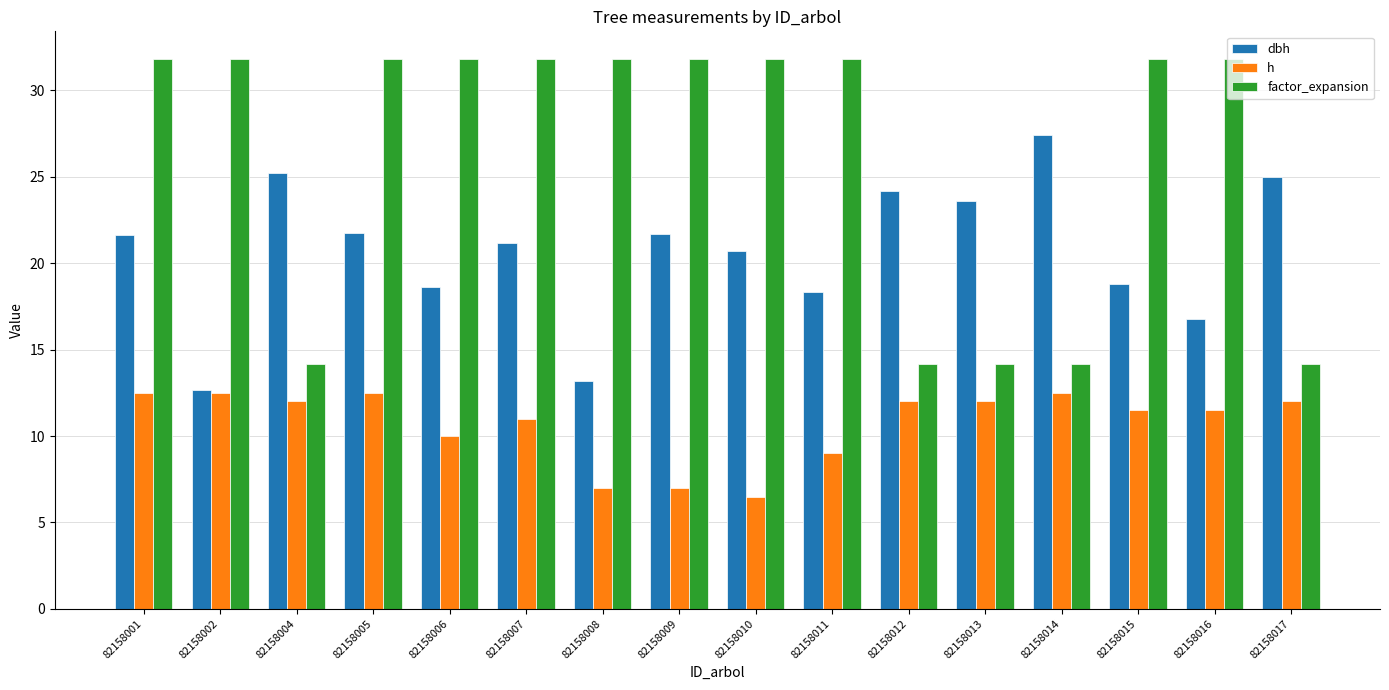

Does the chart contain stacked bars?

No